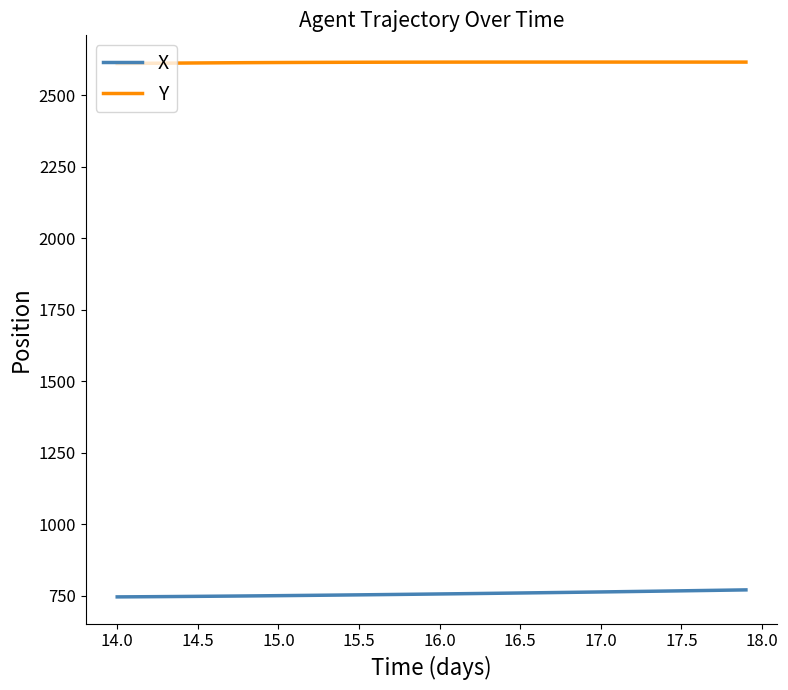

How many distinct data groups are displayed?

2